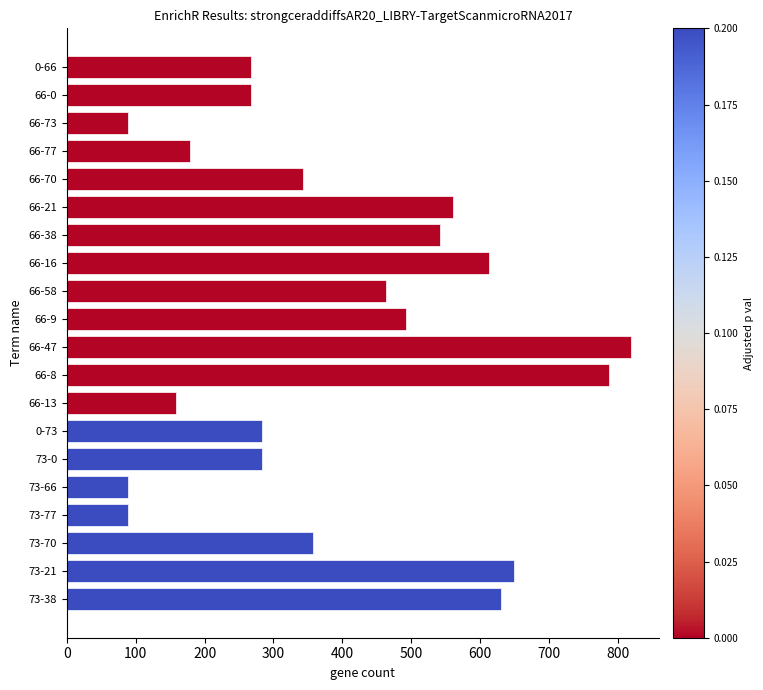

True or false: the data shows 286 at 66-77.

False